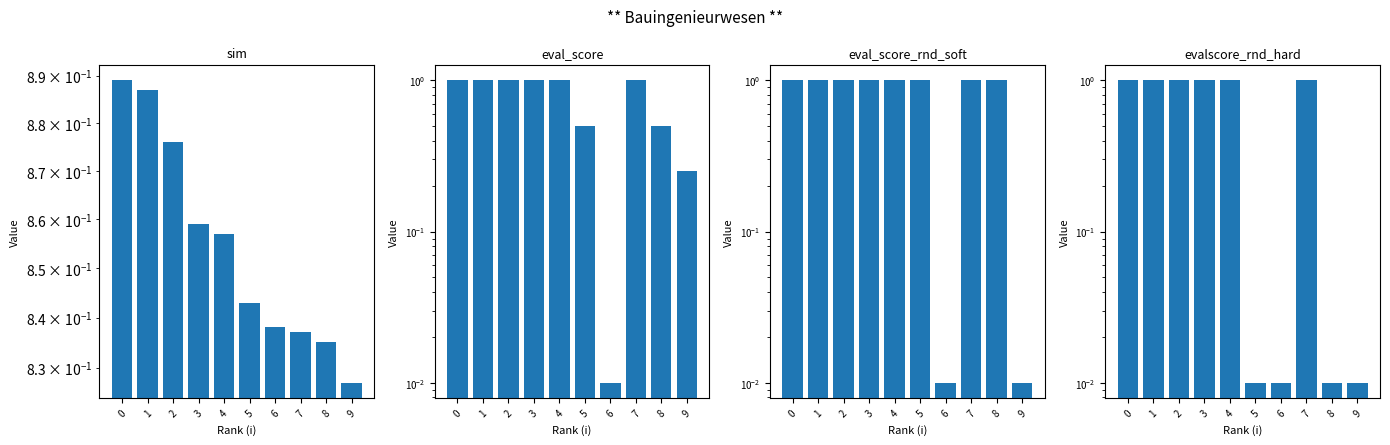

Reading left to right, what are all the values shown in this chart?

sim: 0.9	0.9	0.9	0.9	0.9	0.8	0.8	0.8	0.8	0.8
eval_score: 1.0	1.0	1.0	1.0	1.0	0.5	0.0	1.0	0.5	0.2
eval_score_rnd_soft: 1.0	1.0	1.0	1.0	1.0	1.0	0.0	1.0	1.0	0.0
evalscore_rnd_hard: 1.0	1.0	1.0	1.0	1.0	0.0	0.0	1.0	0.0	0.0